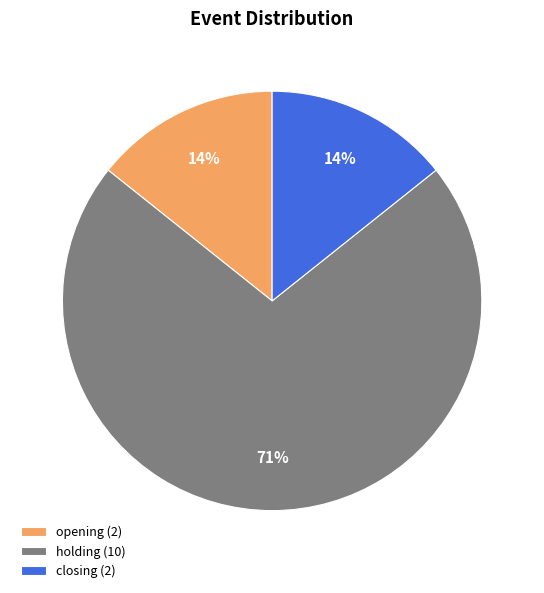

How many slices are in this pie chart?

3